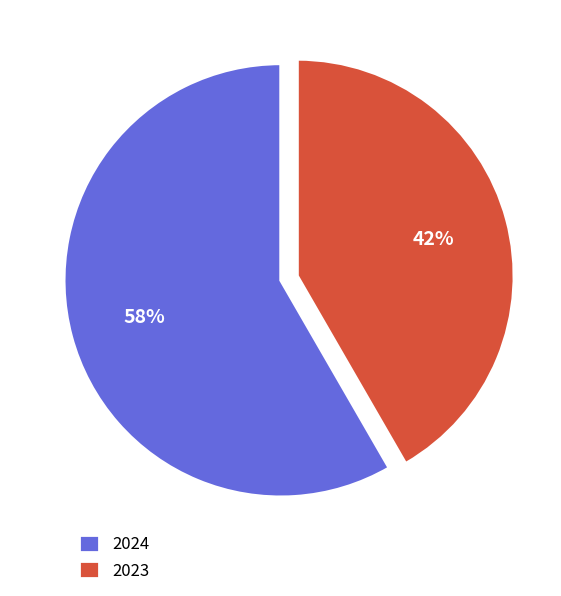

What percentage is the 2024 slice, to the nearest percent?

58%